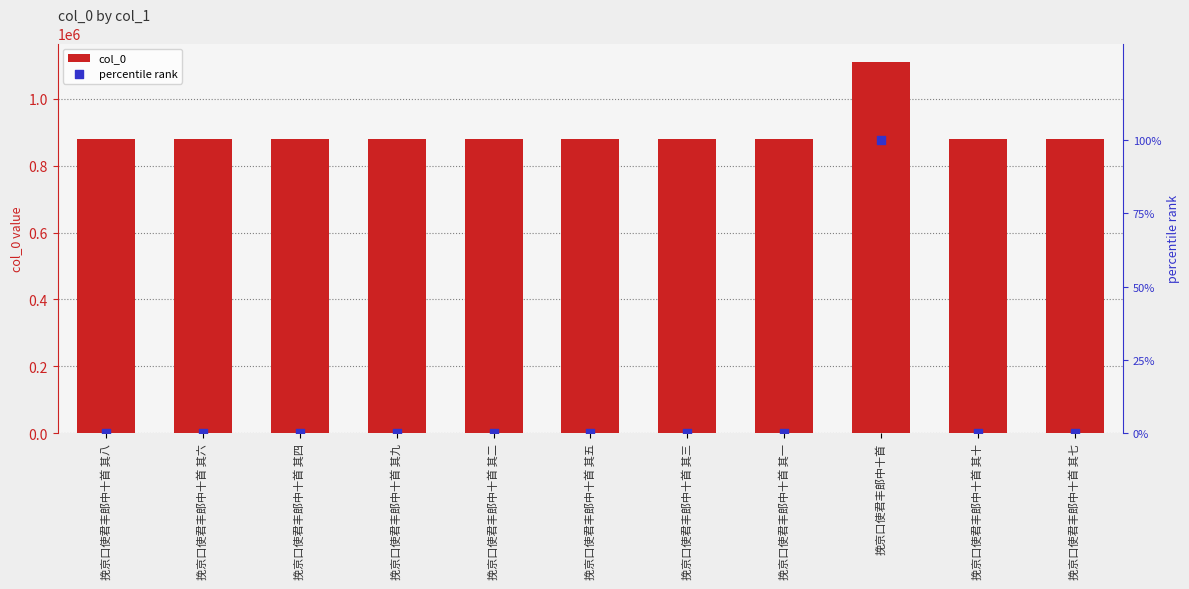

Which series has the largest total across all categories?

col_0